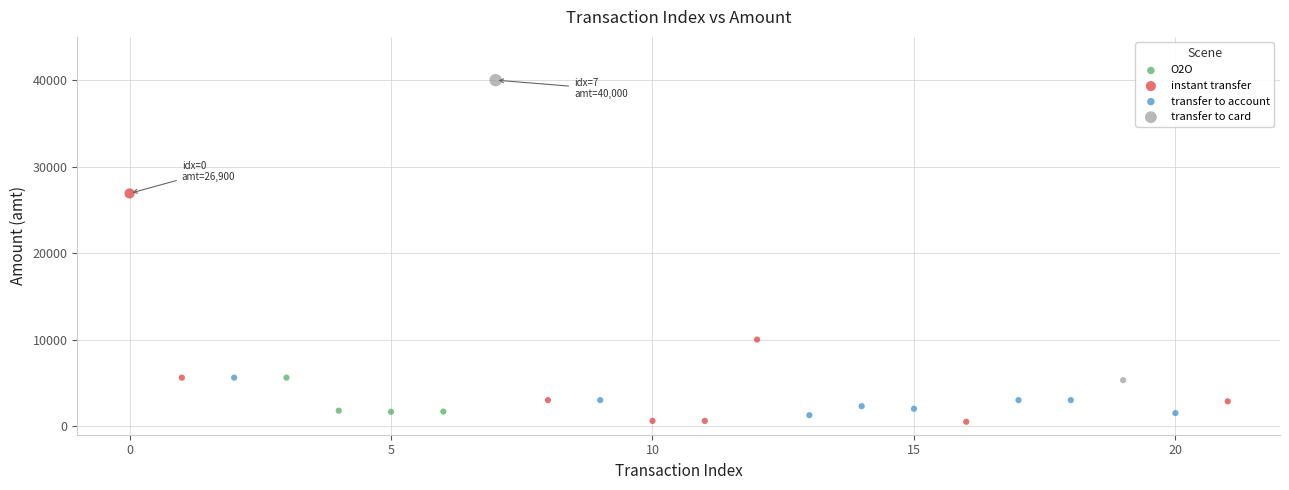

What are all the series names shown in the legend?

O2O, instant transfer, transfer to account, transfer to card